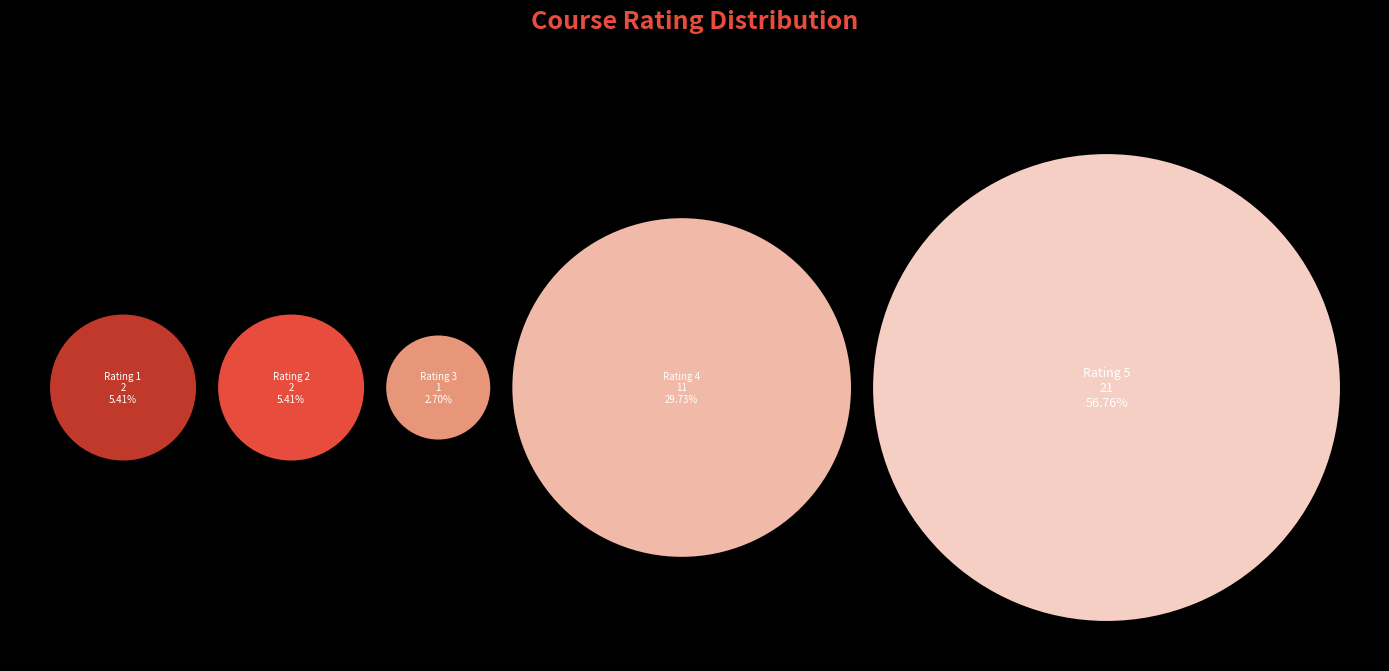

Is there a majority slice in this chart?

Yes